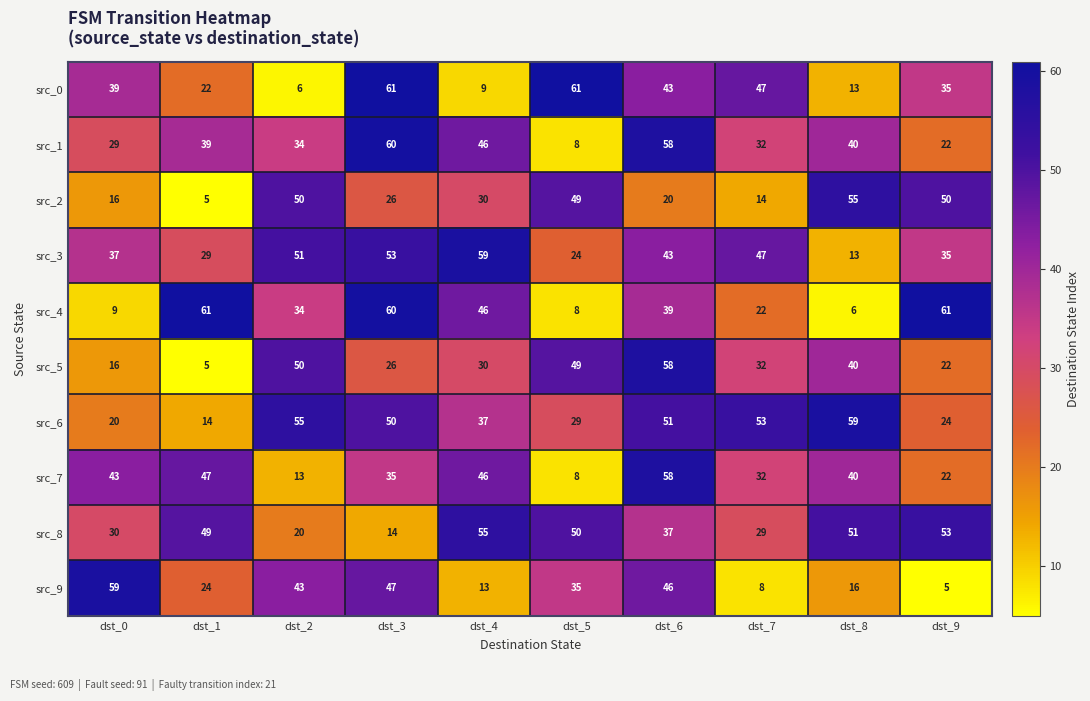

How many data points in src_2 are less than 30?

5